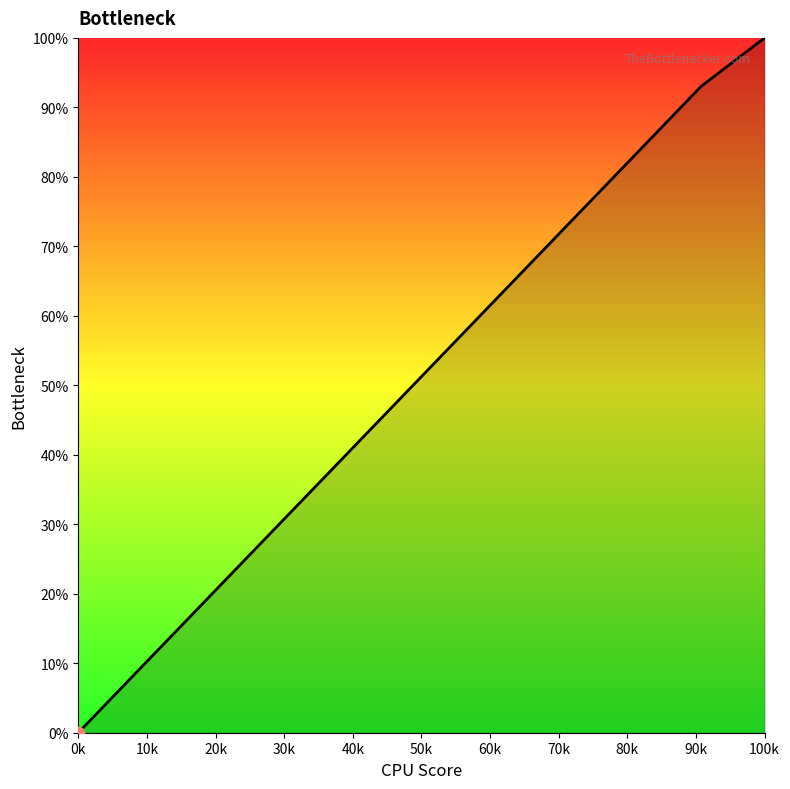

What is the maximum value shown in the chart?

100.0